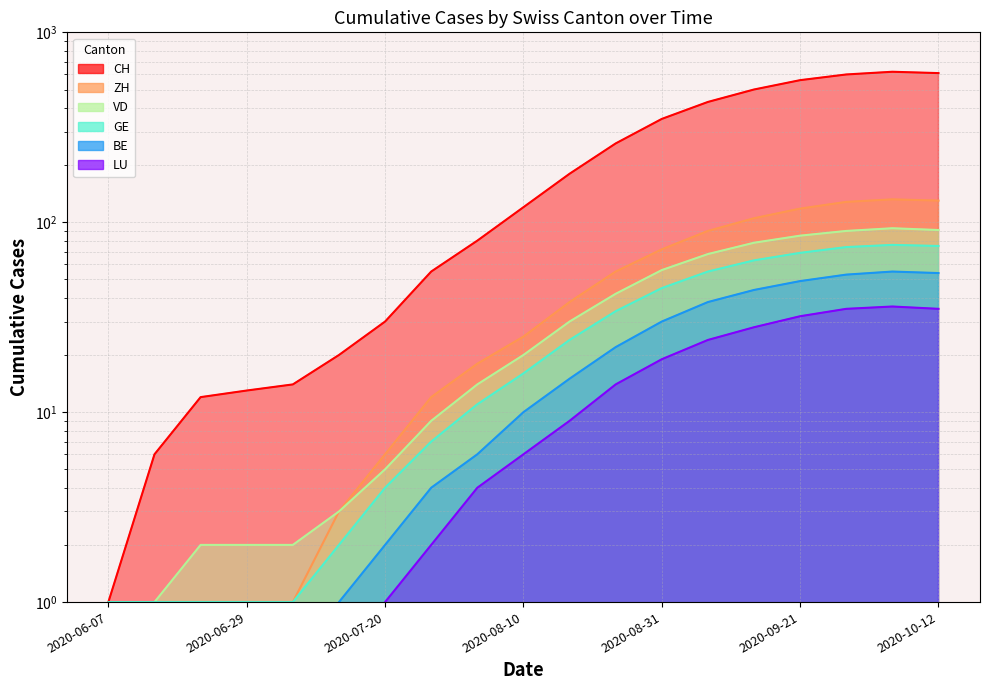

At which label is LU closest to 18?

2020-08-31